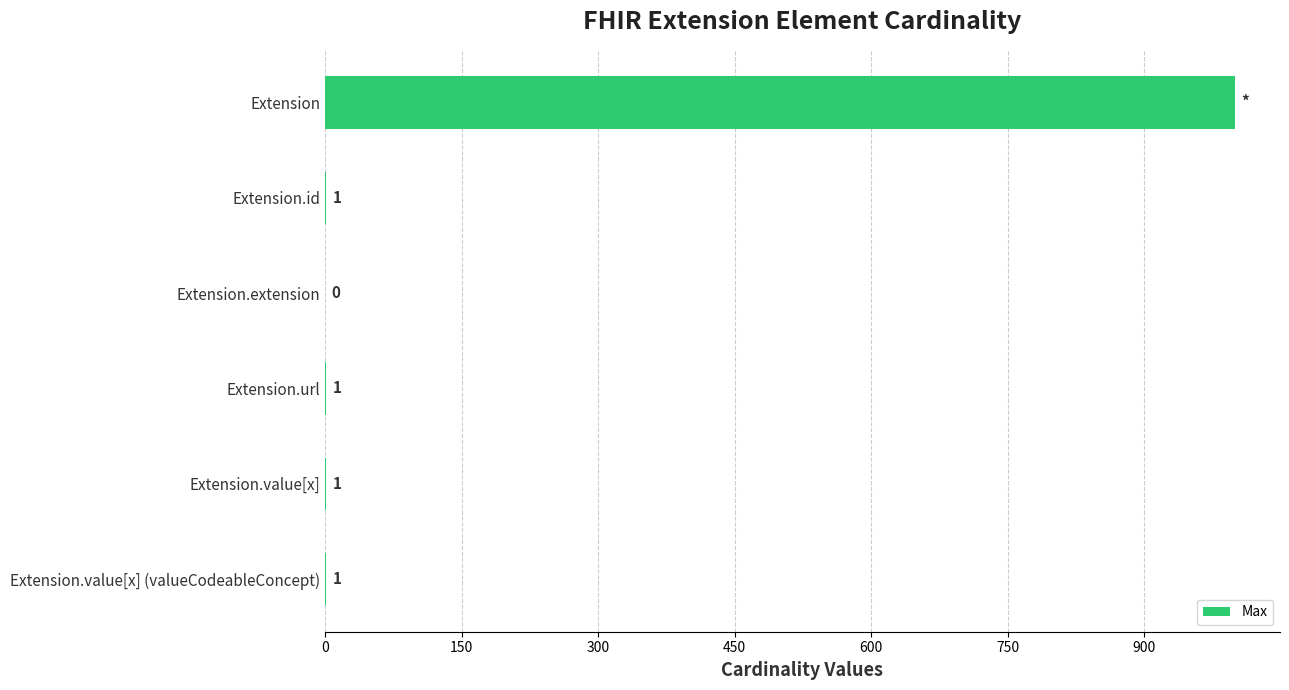

What is the change in value from Extension to Extension.extension?

-999